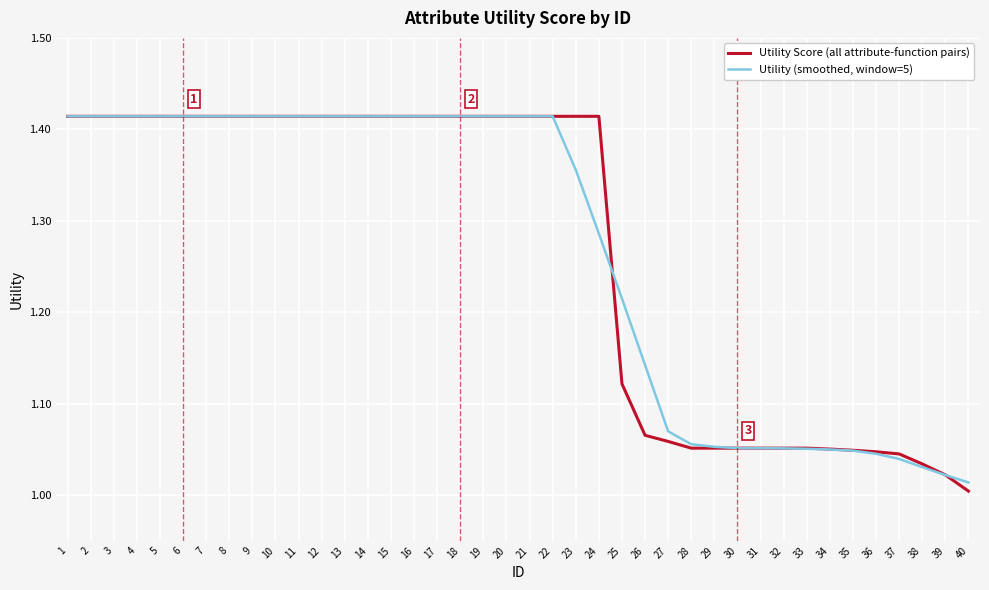

Between 9 and 32, which series saw the biggest shift?

Utility (smoothed, window=5)